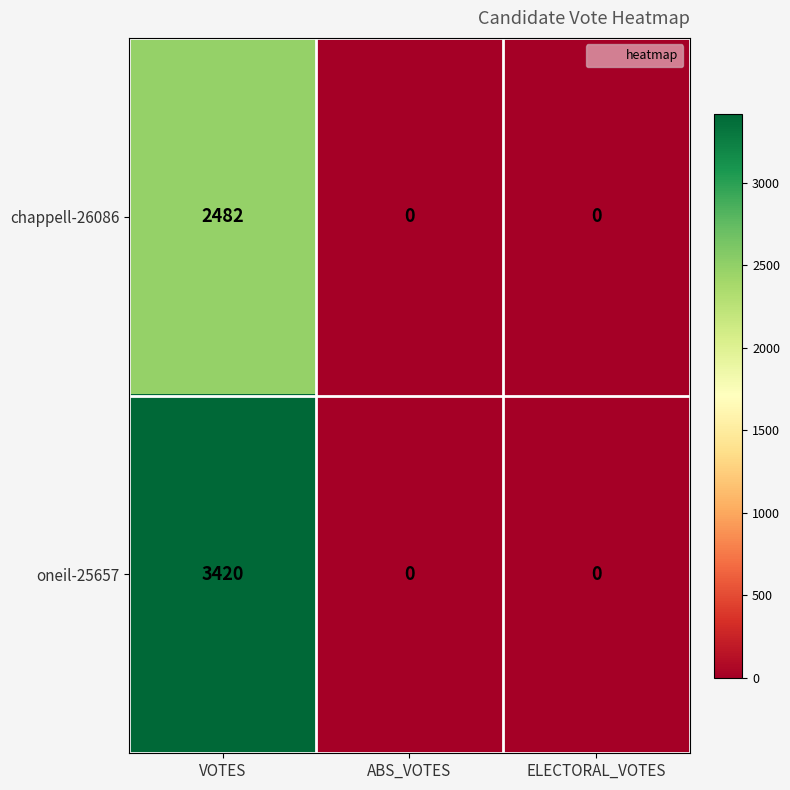

Reading left to right, transcribe all the data shown in this chart.

chappell-26086: VOTES=2482	ABS_VOTES=0	ELECTORAL_VOTES=0
oneil-25657: VOTES=3420	ABS_VOTES=0	ELECTORAL_VOTES=0